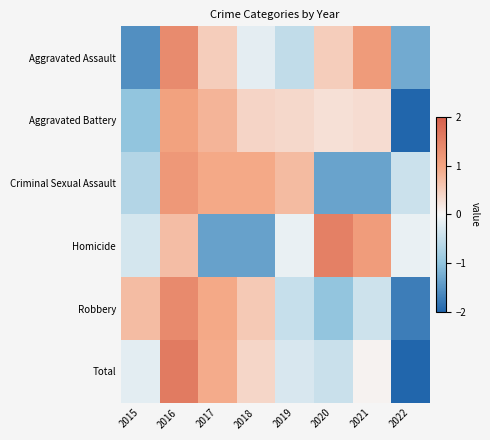

What is the minimum value shown in the chart?

-2.2